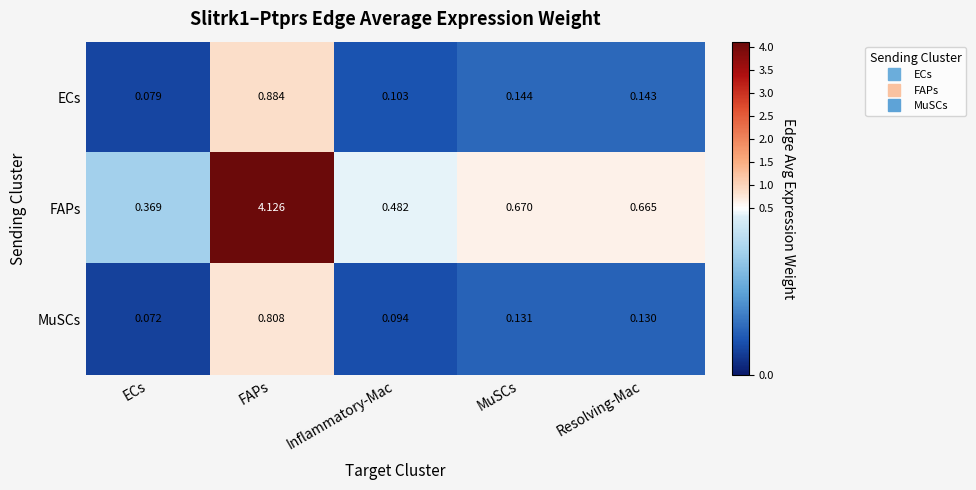

Which series has the largest total across all categories?

FAPs